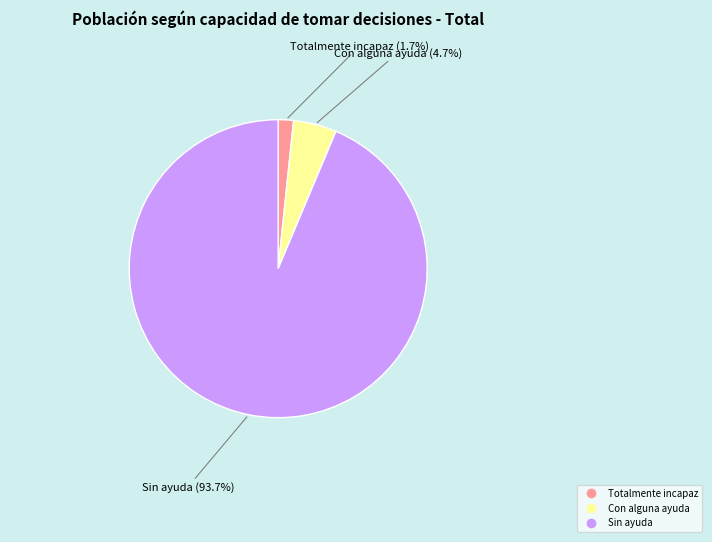

Rank the categories by value from lowest to highest.

Totalmente incapaz, Con alguna ayuda, Sin ayuda